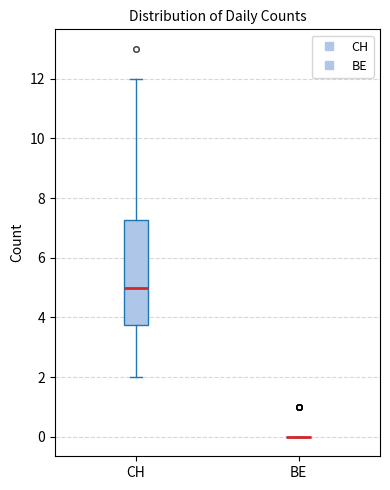

Reading left to right, transcribe this box plot: for each box, give where its median line is, the range the box spans, and where its two whiskers end, as read against the y-axis. The values are not printed on the chart, so give them approximately, as read against the axis.

CH: median 5.0, box 3.8 to 7.2, whiskers 2.0 to 12.0
BE: box collapsed to a line at 0.0, whiskers 0.0 to 0.0